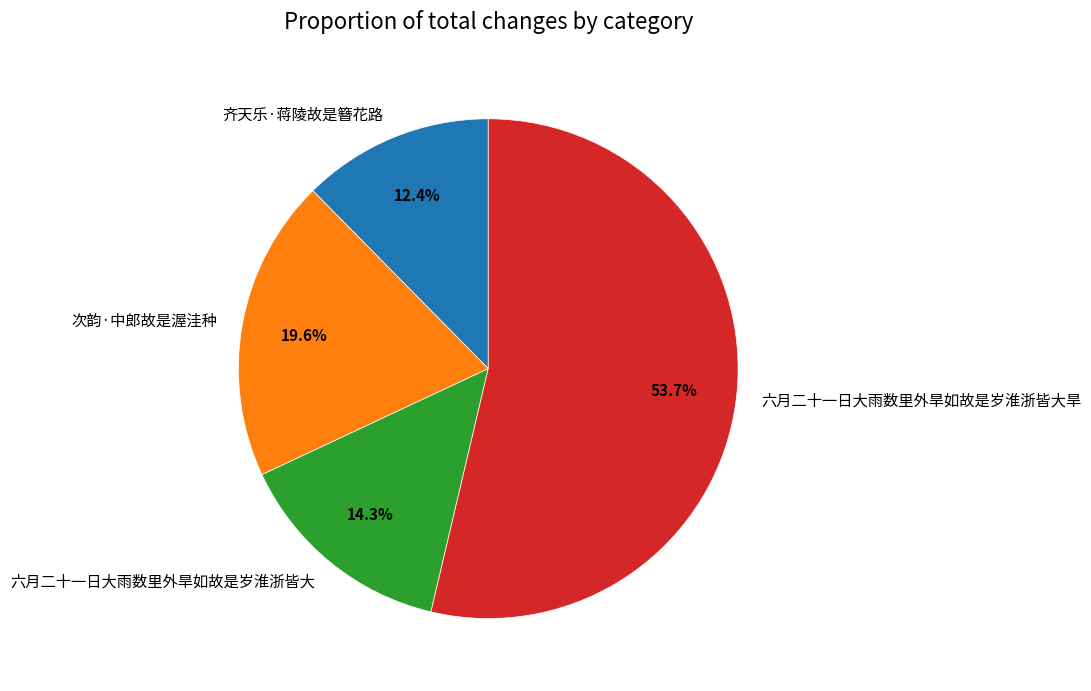

Which category accounts for the majority?

六月二十一日大雨数里外旱如故是岁淮浙皆大旱